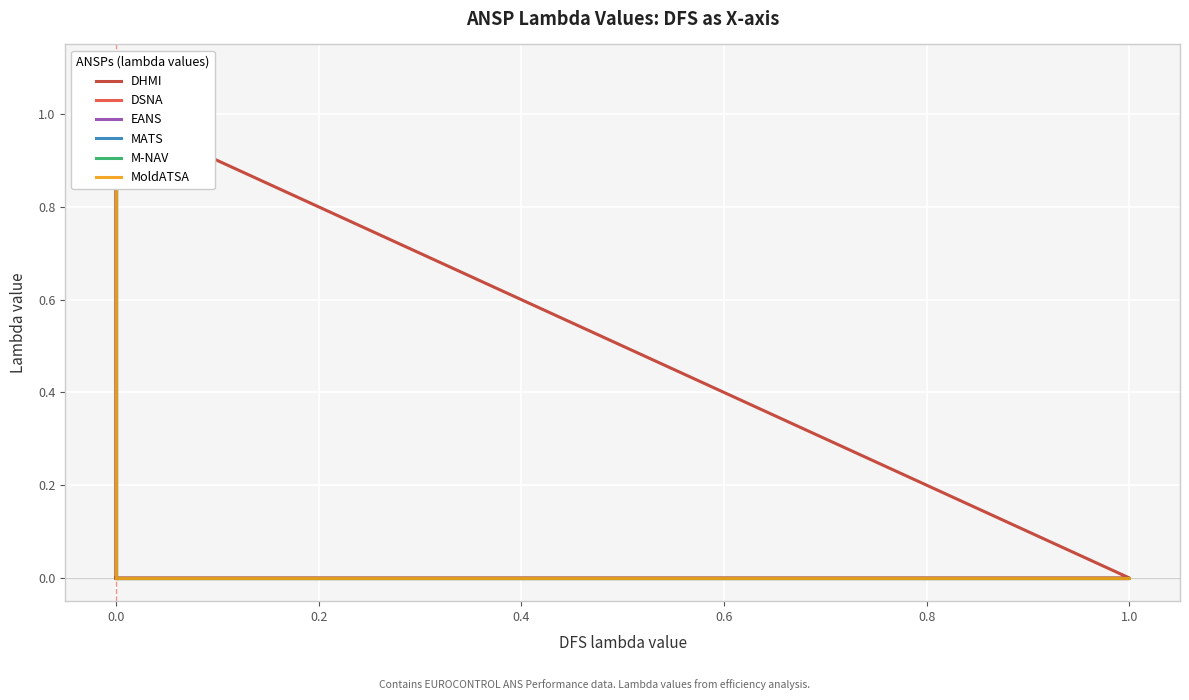

Reading left to right, list all the values displayed in this chart.

DHMI: 0	0	0	0	0	0	0	0	0	0	1	0	0	0	0	0	0	0	0	0	0	0	0	0	0	0	0	0	0	0	0	0	0	0	0	0	0
DSNA: 0	0	0	0	0	0	0	0	0	0	0	1	0	0	0	0	0	0	0	0	0	0	0	0	0	0	0	0	0	0	0	0	0	0	0	0	0
EANS: 0	0	0	0	0	0	0	0	0	0	0	0	1	0	0	0	0	0	0	0	0	0	0	0	0	0	0	0	0	0	0	0	0	0	0	0	0
MATS: 0	0	0	0	0	0	0	0	0	0	0	0	0	0	0	0	0	0	0	0	0	0	0	1	0	0	0	0	0	0	0	0	0	0	0	0	0
M-NAV: 0	0	0	0	0	0	0	0	0	0	0	0	0	0	0	0	0	0	0	0	0	0	0	0	1	0	0	0	0	0	0	0	0	0	0	0	0
MoldATSA: 0	0	0	0	0	0	0	0	0	0	0	0	0	0	0	0	0	0	0	0	0	0	0	0	0	1	0	0	0	0	0	0	0	0	0	0	0